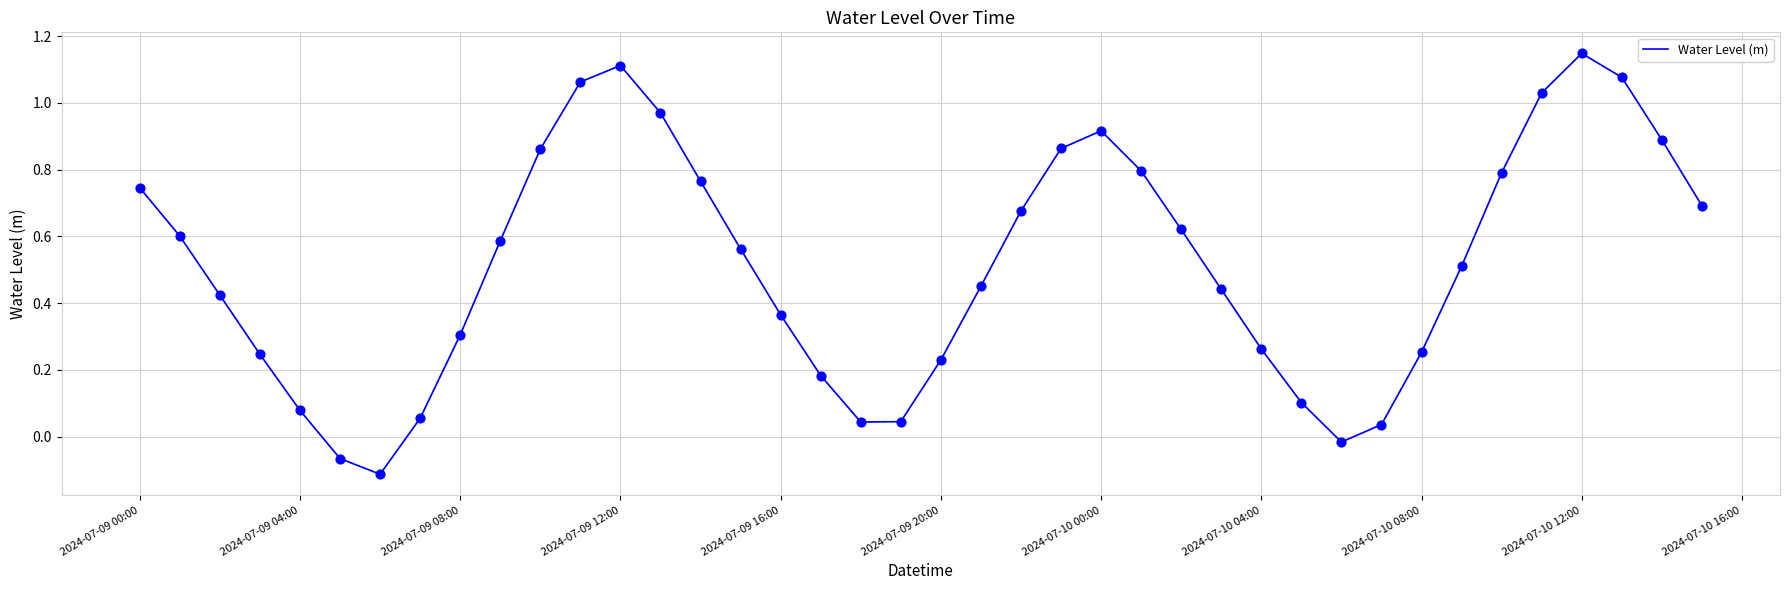

What is the difference between the maximum and minimum values?

1.3